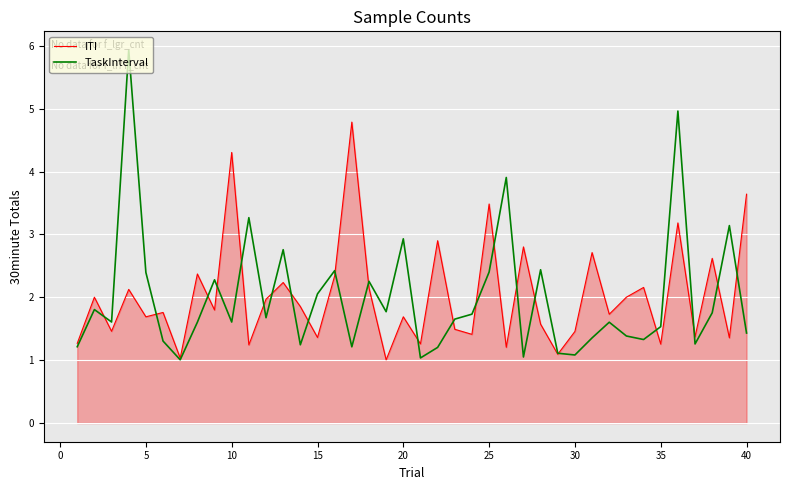

What is the greatest value displayed?

5.9